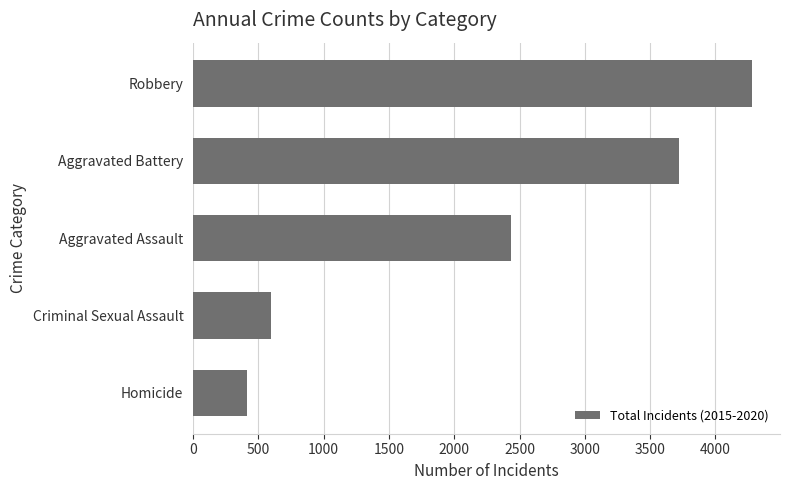

The chart shows a value of 2431 at Aggravated Assault. True or false?

True